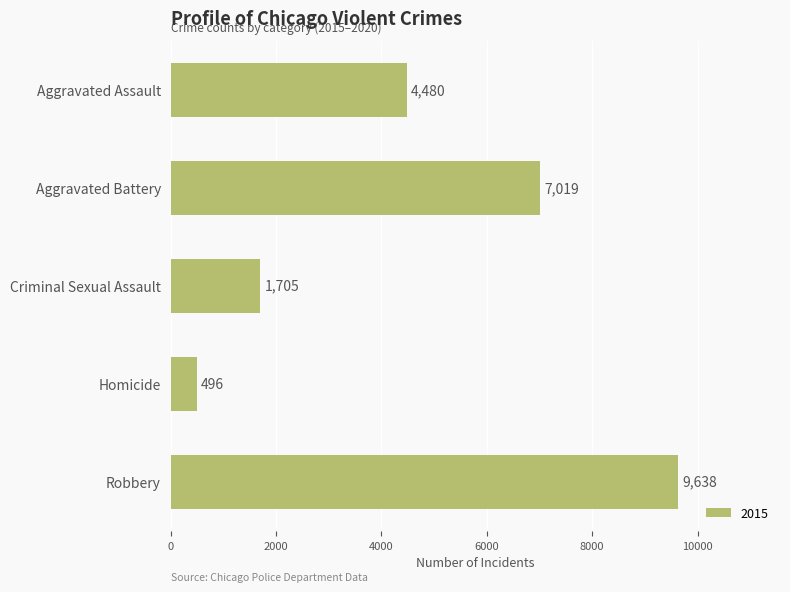

What is the minimum value shown in the chart?

496